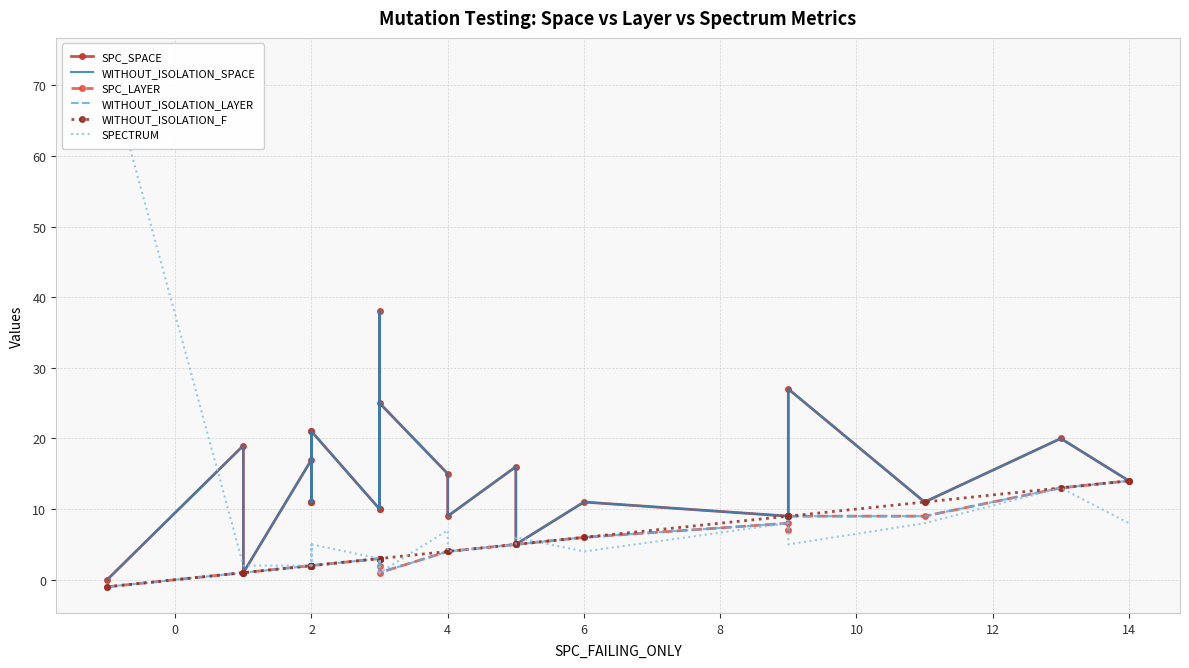

Which series changed the most between 13 and 16?

SPC_SPACE